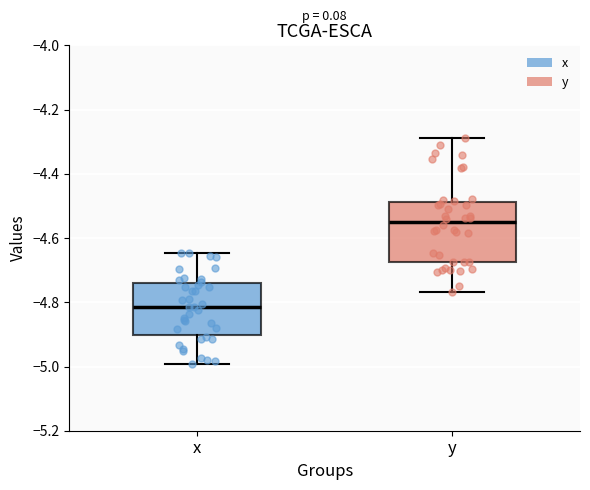

Comparing the boxes themselves (not the whiskers), which one is the tallest?

y